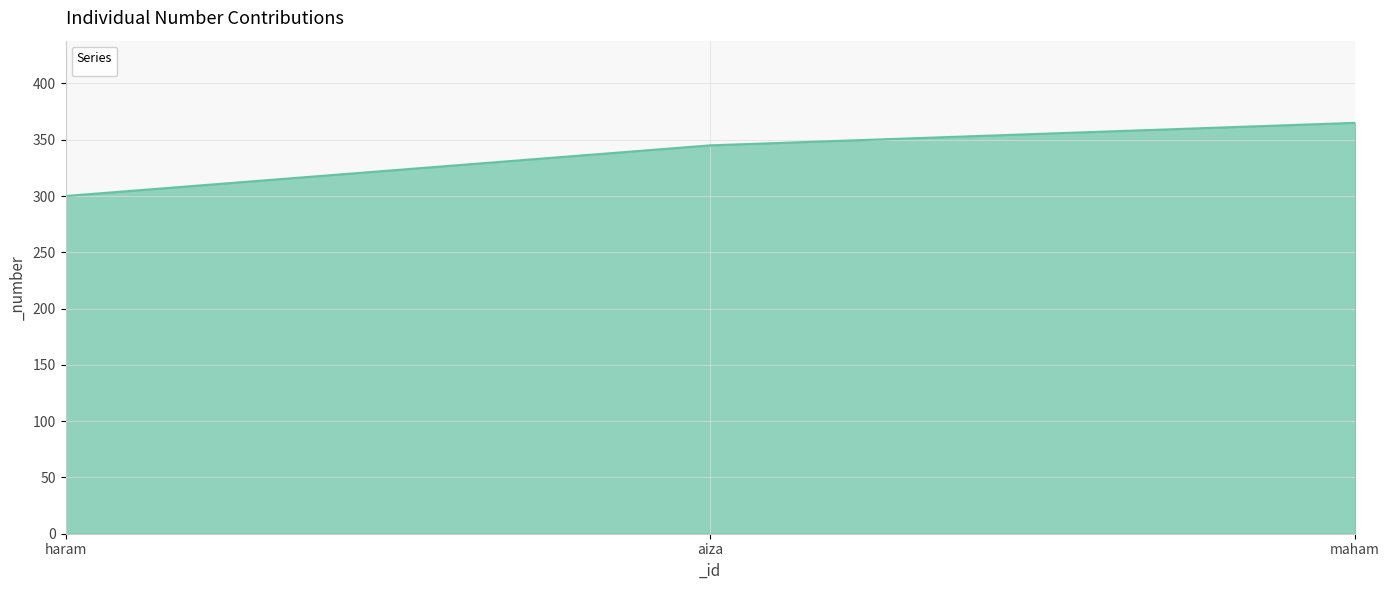

What is the difference between the second highest and minimum values?

45